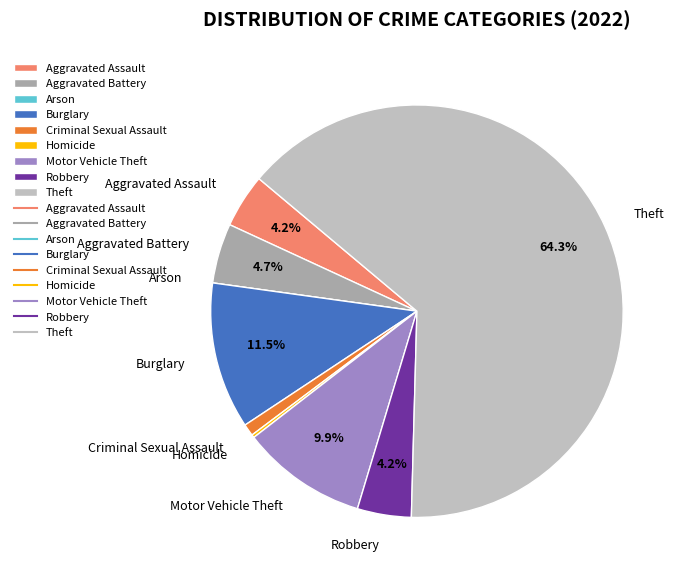

What percentage is NOT represented by Robbery?

95.8%